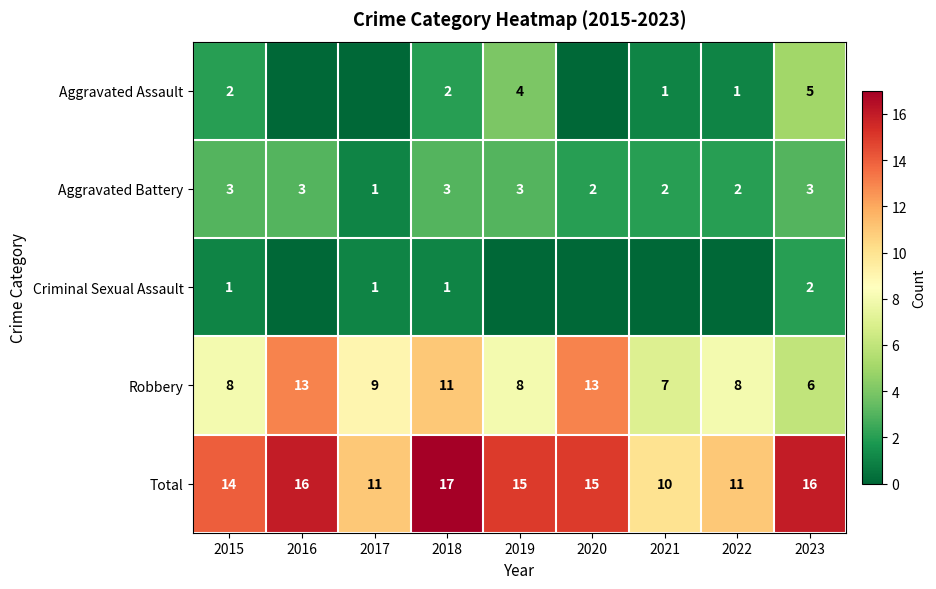

How many distinct data groups are displayed?

5